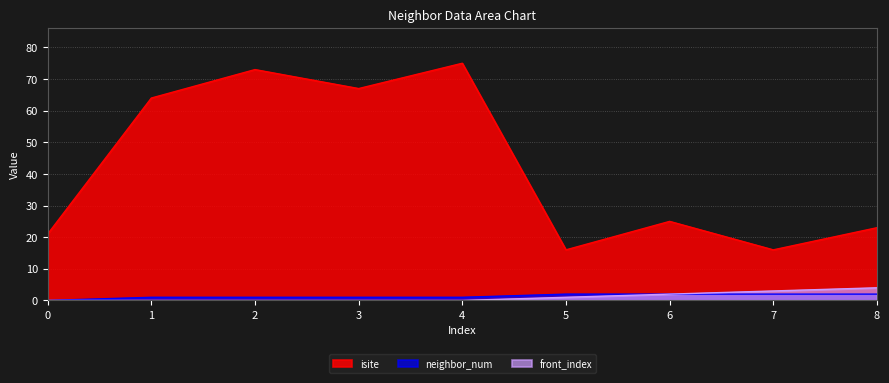

At which category is the sum across all series the highest?

4